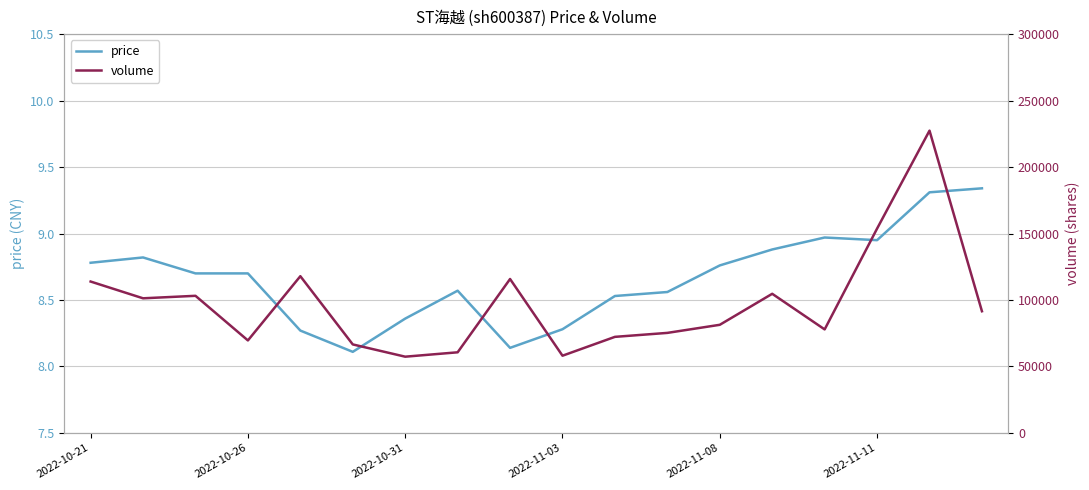

True or false: price and volume cross at least once.

False